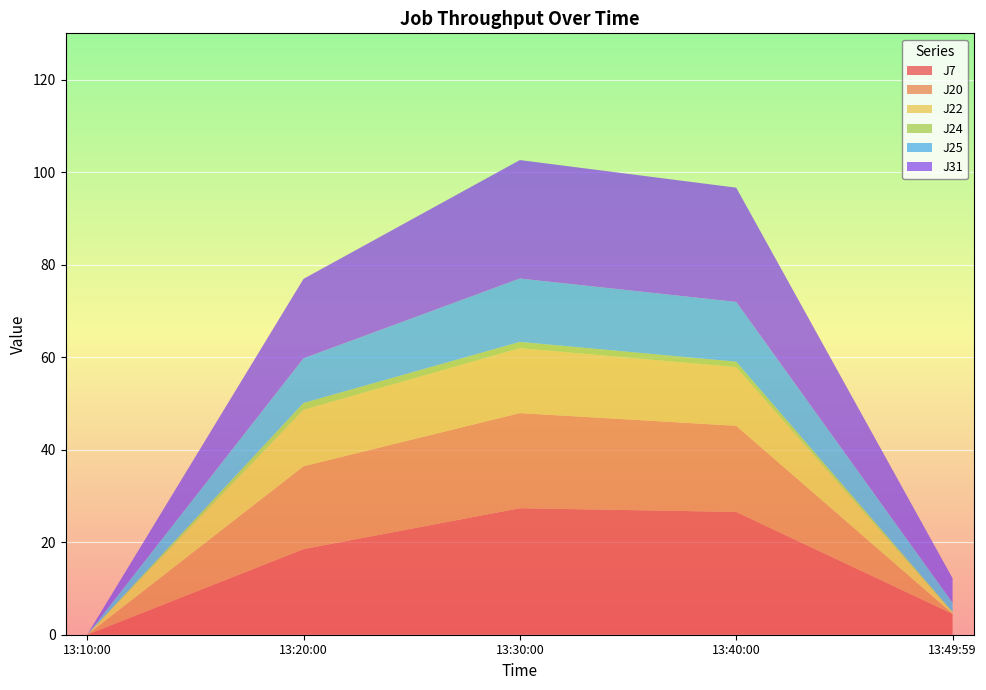

Reading left to right, extract all data points from this chart.

J7: 0.0	18.5	27.4	26.5	4.5
J20: 0.0	17.9	20.6	18.6	0.1
J22: 0.0	12.2	14.0	12.7	0.2
J24: 0.0	1.5	1.4	1.2	0.2
J25: 0.0	9.7	13.7	12.9	2.0
J31: 0.0	17.2	25.6	24.7	5.3